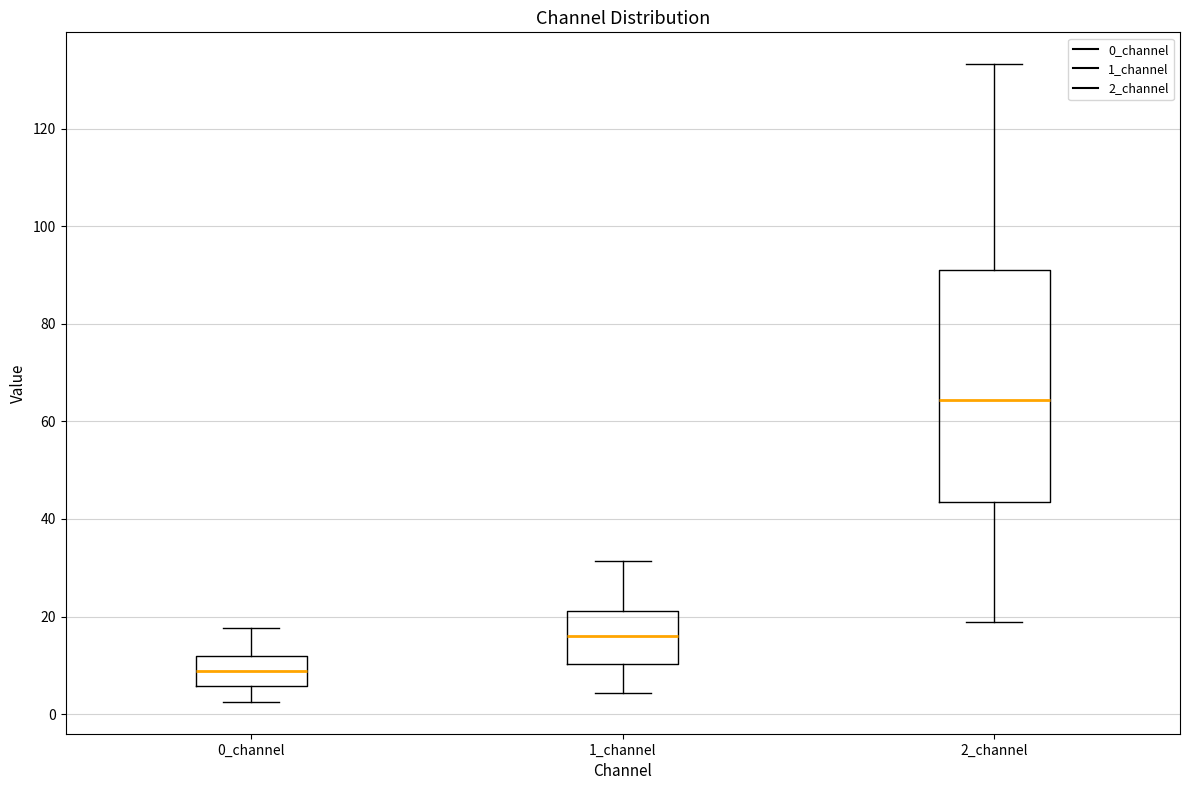

Where does the upper whisker of the box for 1_channel end on the y-axis? The values are not printed on the chart, so give them approximately, as read against the axis.

32